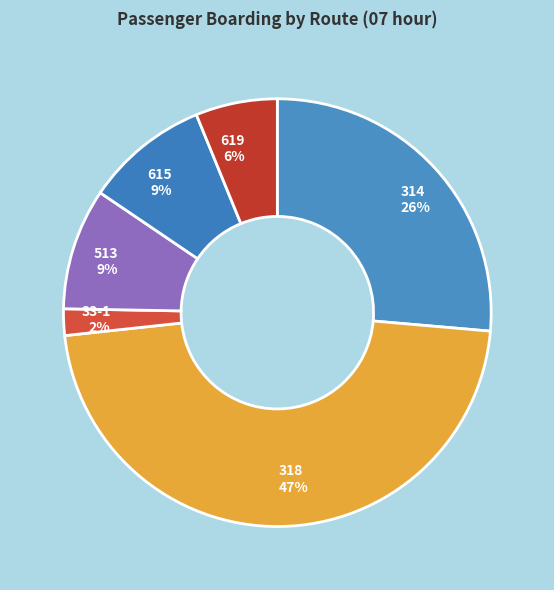

To the nearest percent, what portion does 318 represent?

47%